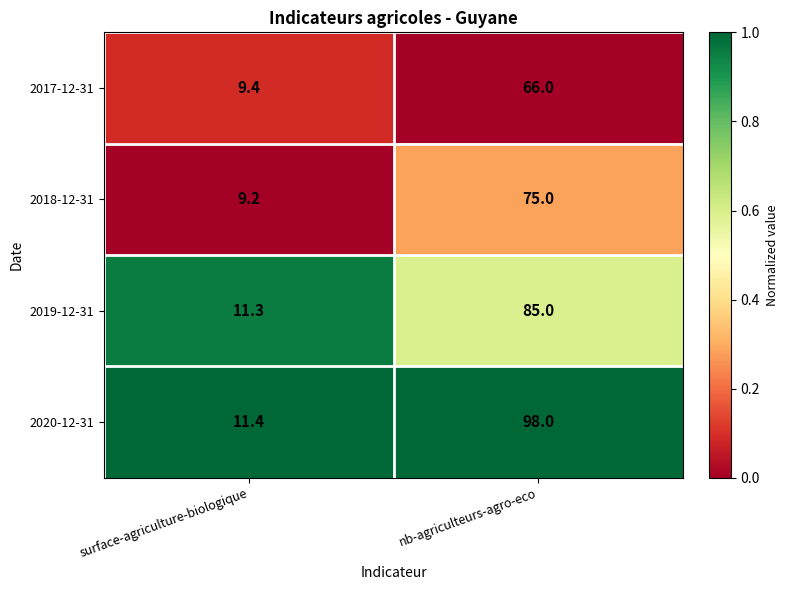

Between surface-agriculture-biologique and nb-agriculteurs-agro-eco, which series saw the biggest shift?

2020-12-31